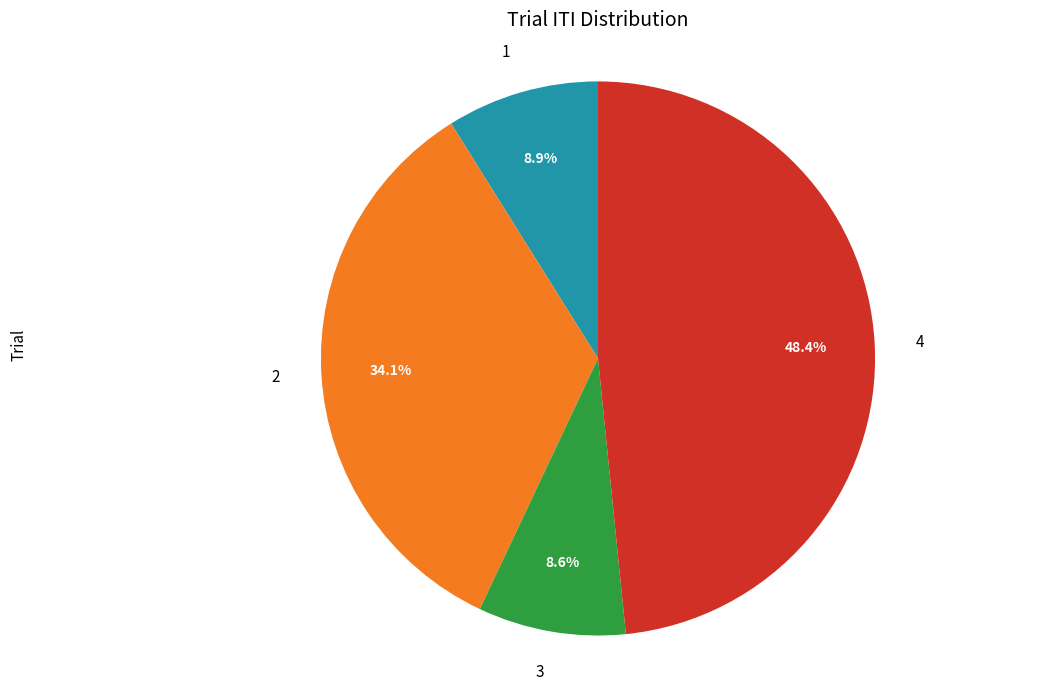

How many segments does this pie chart have?

4